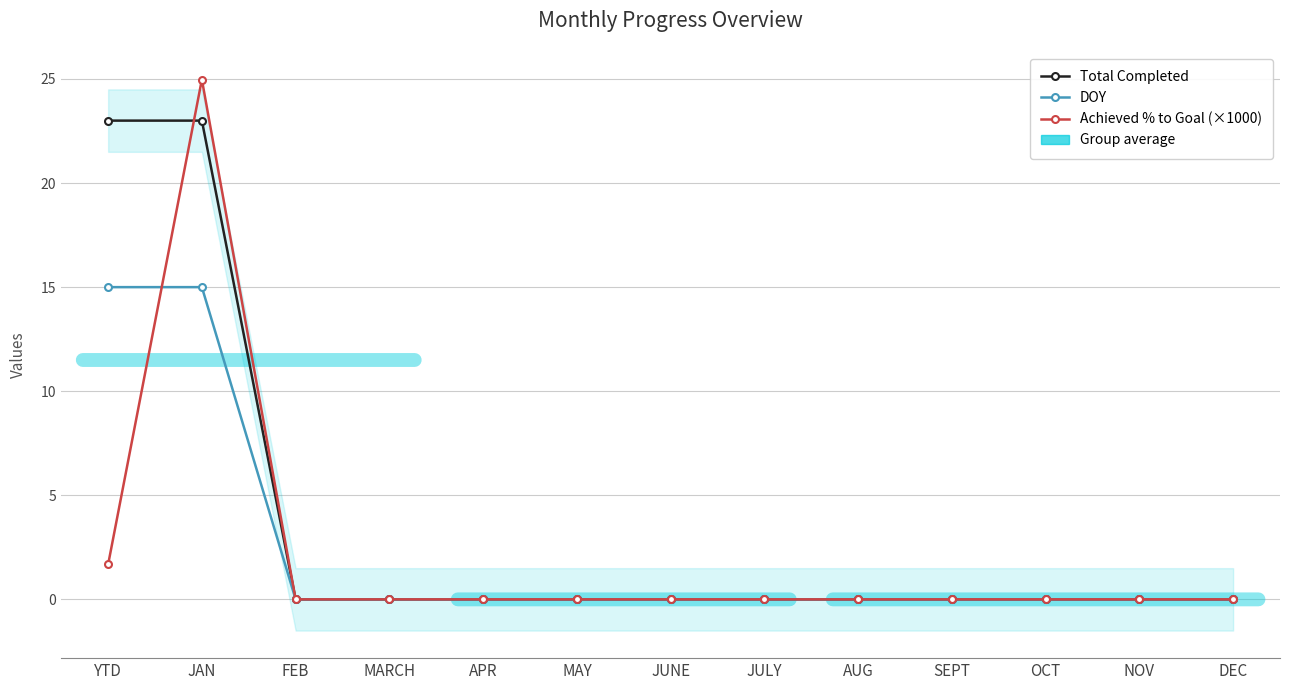

Which series ends up on top after the final intersection of Total Completed and Achieved % to Goal (×1000)?

Achieved % to Goal (×1000)